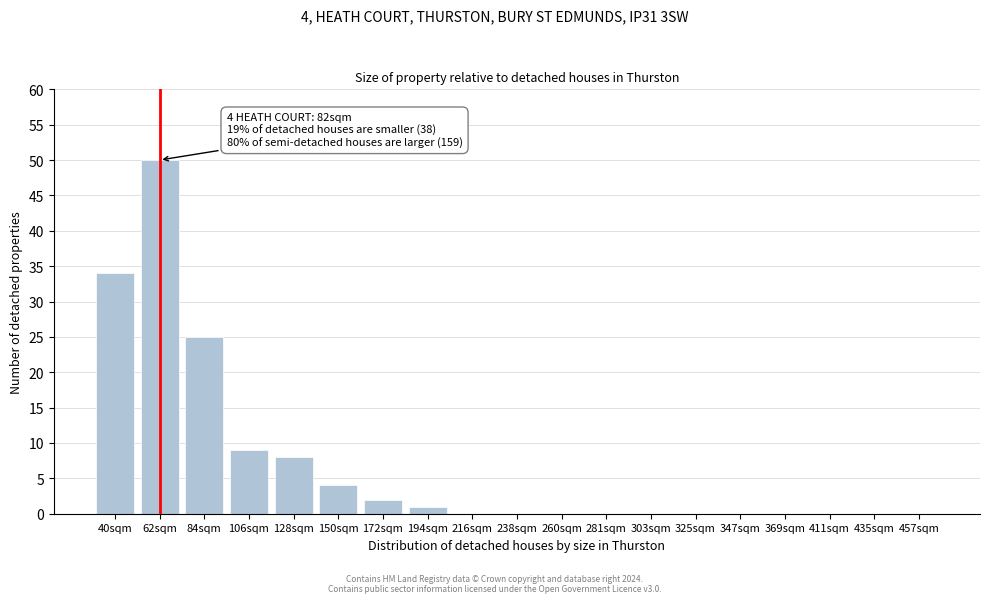

Reading left to right, transcribe all the data shown in this chart.

40sqm=34	62sqm=50	84sqm=25	106sqm=9	128sqm=8	150sqm=4	172sqm=2	194sqm=1	216sqm=0	238sqm=0	260sqm=0	281sqm=0	303sqm=0	325sqm=0	347sqm=0	369sqm=0	411sqm=0	435sqm=0	457sqm=0